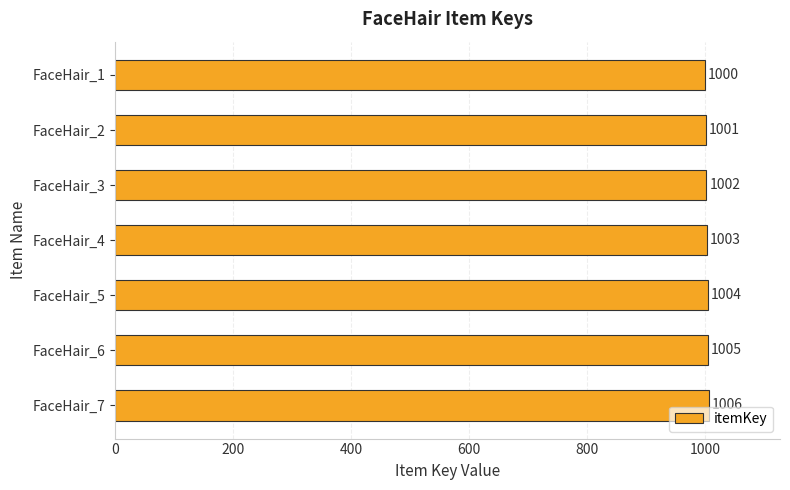

Reading bottom to top, list all the values displayed in this chart.

1006	1005	1004	1003	1002	1001	1000